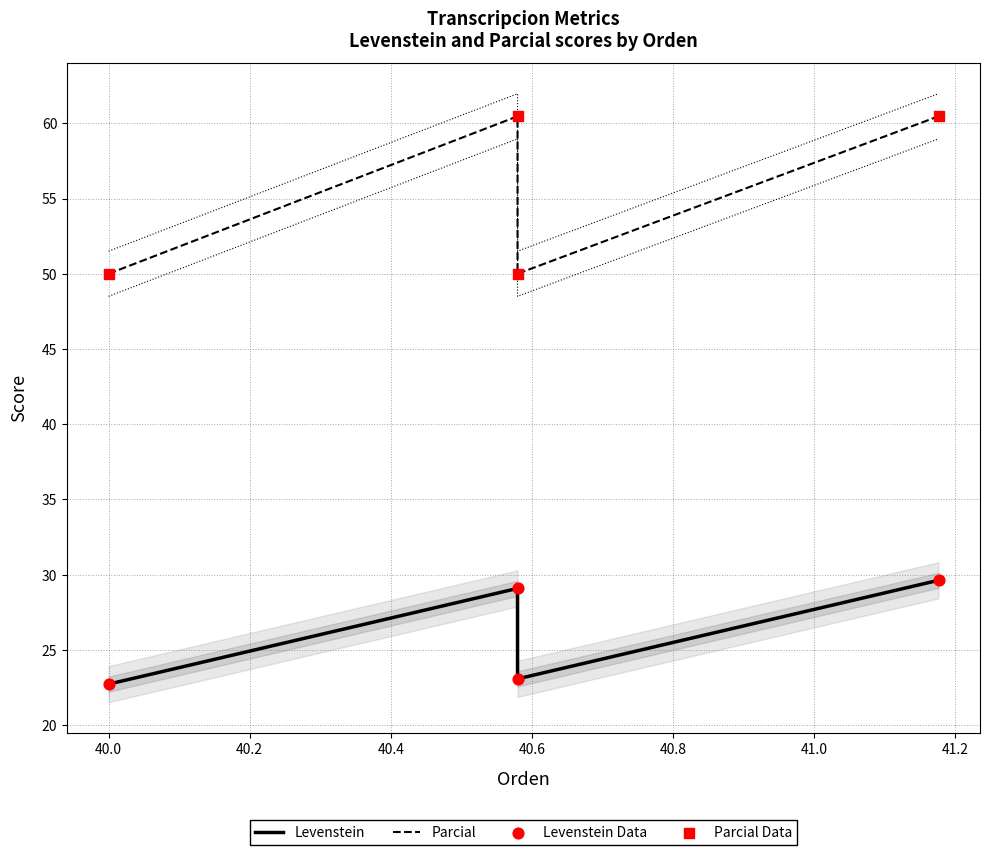

Is the value of Levenstein at 40.2 greater than the value of Parcial Data at 39.8?

No